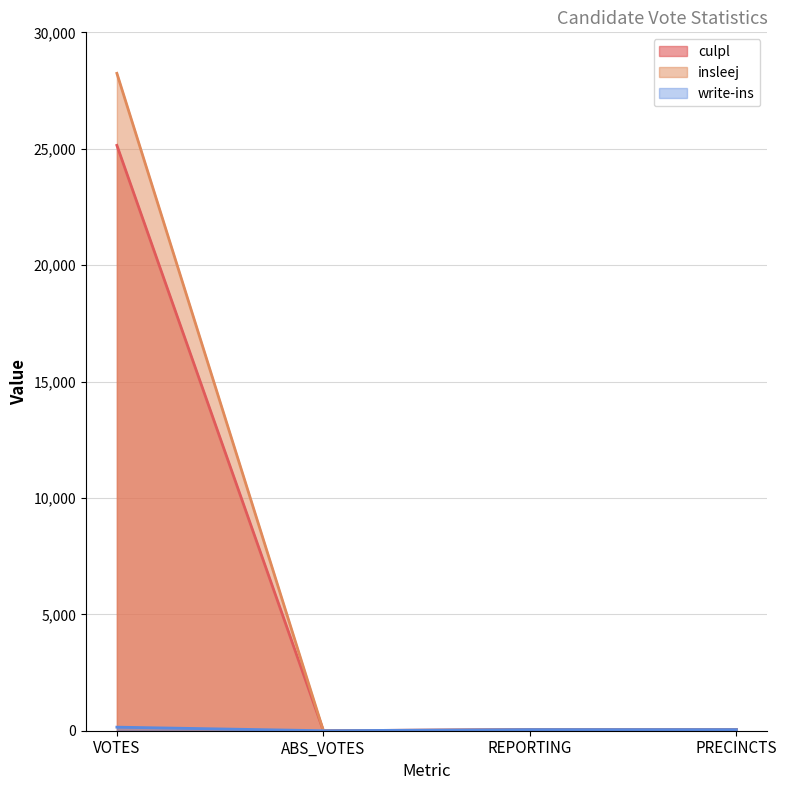

At which label does write-ins first exceed 48?

VOTES